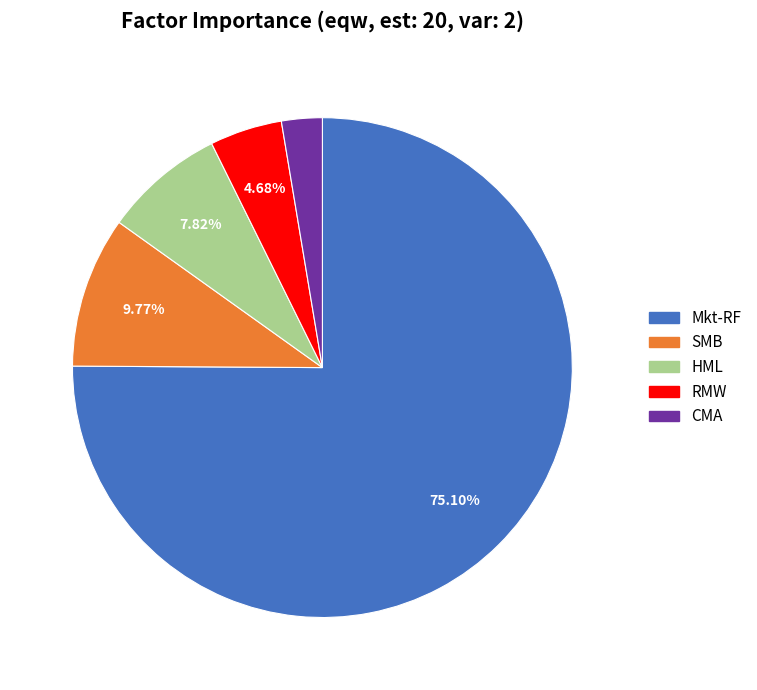

True or false: Mkt-RF accounts for 84% of the total.

False